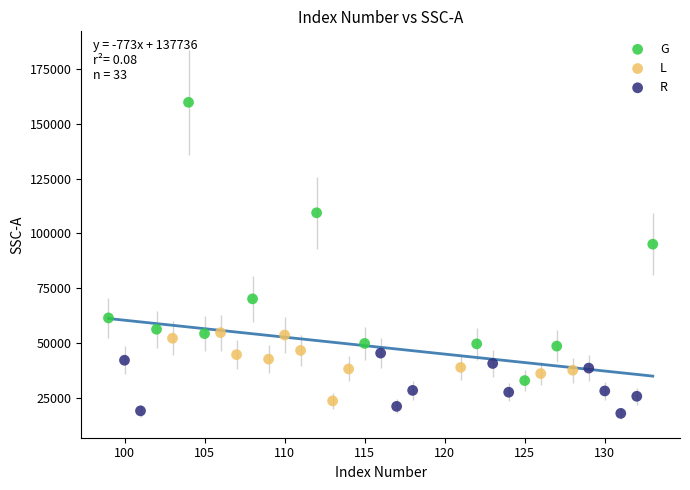

Which series has the largest Y range (max minus min)?

G